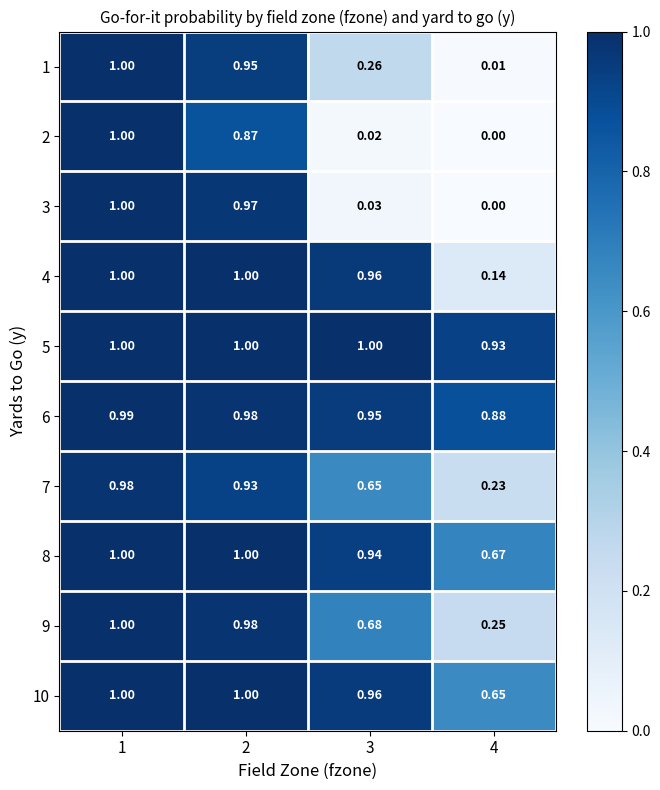

Is the value of 2 at 4 greater than the value of 5 at 1?

No